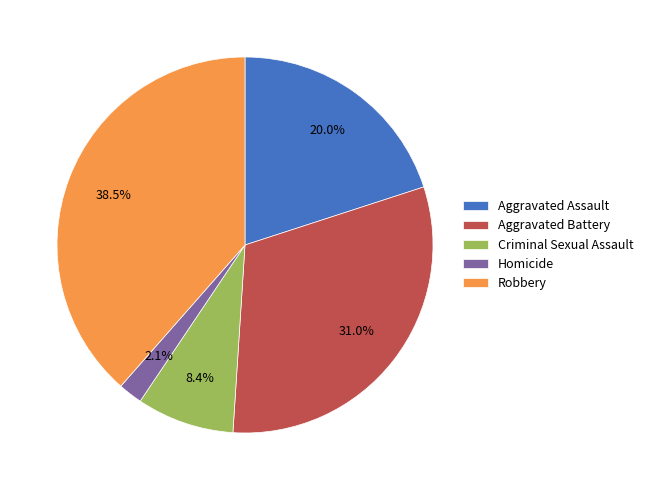

Which slice is the smallest?

Homicide